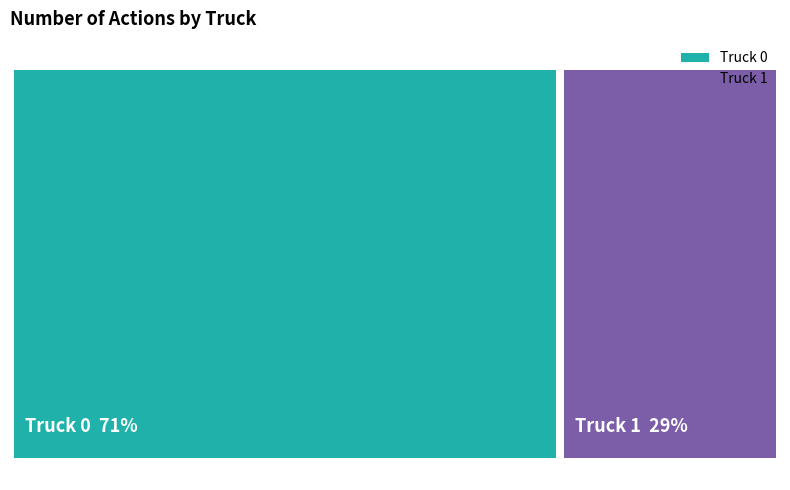

Rank the categories by value from highest to lowest.

Truck 0, Truck 1